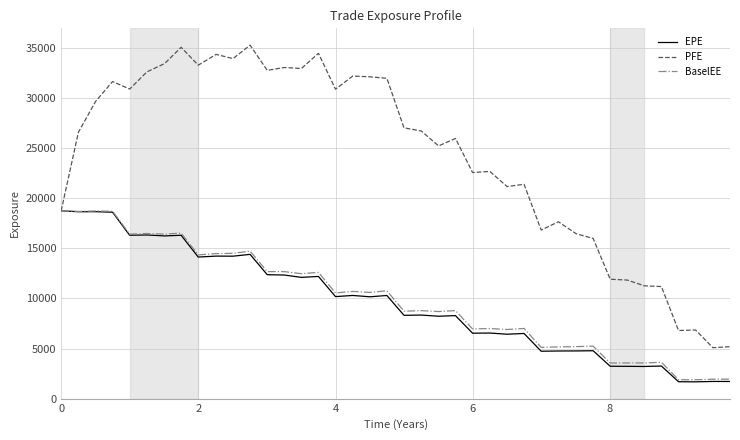

Does the chart have visible grid lines?

Yes